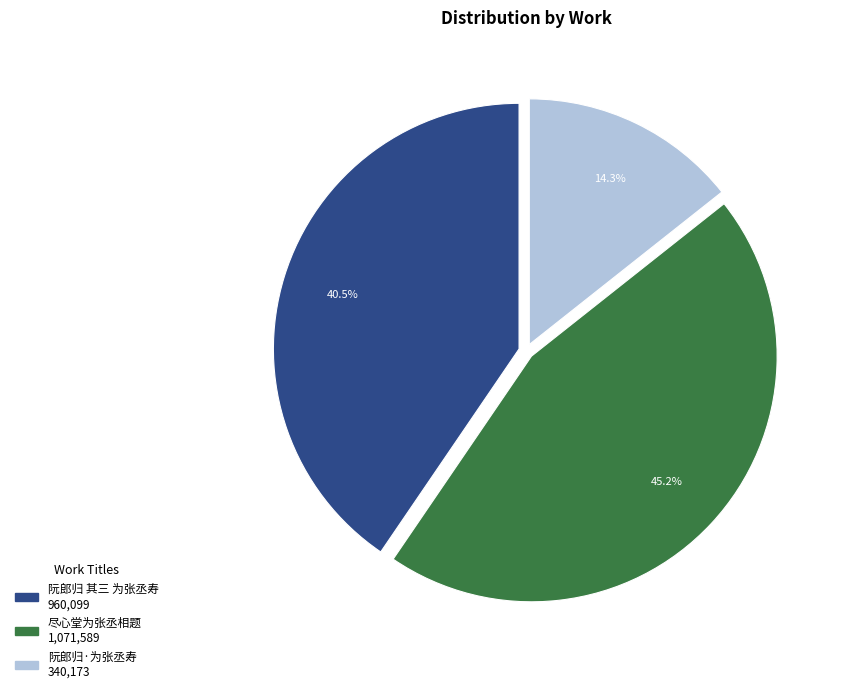

To the nearest percent, what is the combined percentage of 阮郎归·为张丞寿 and 阮郎归 其三 为张丞寿?

55%